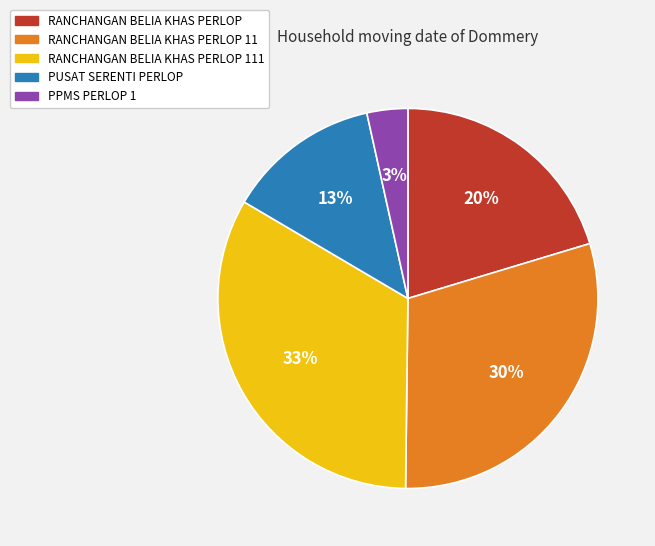

Is there a majority slice in this chart?

No